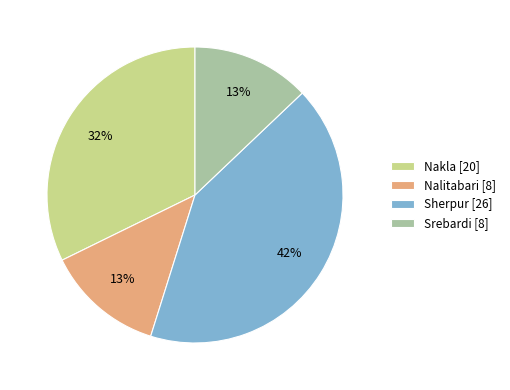

Is there a majority slice in this chart?

No